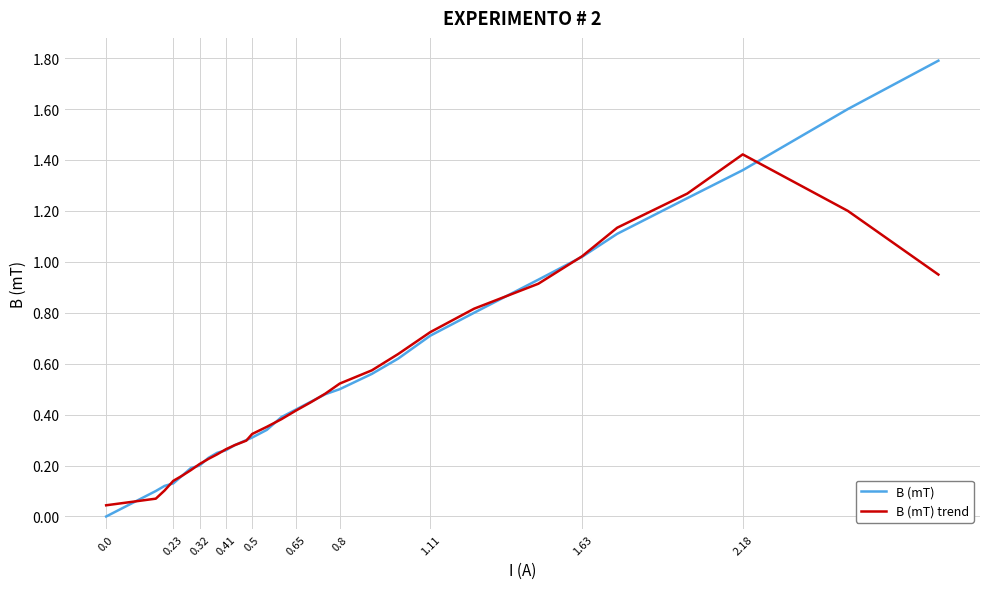

What is the greatest value displayed?

1.8